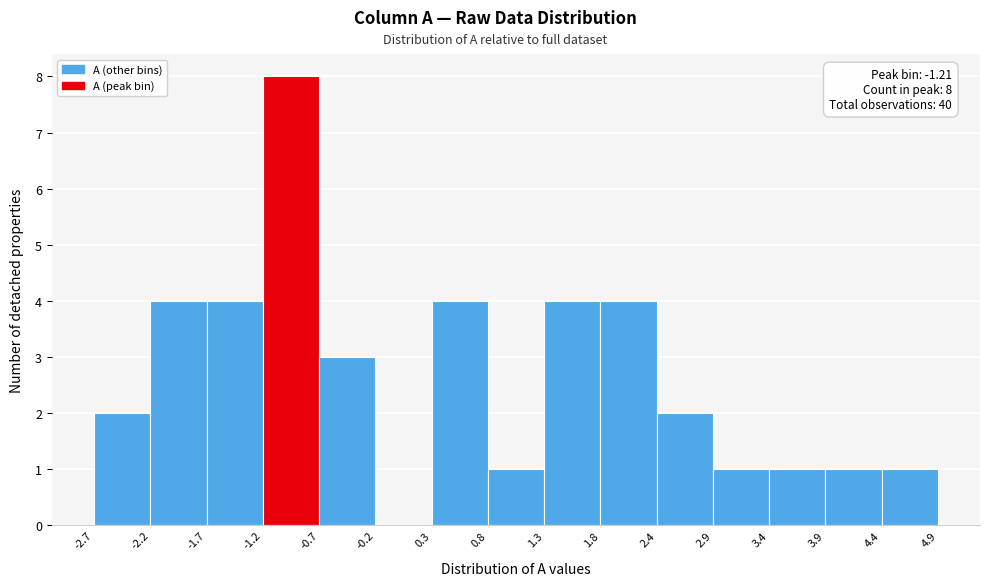

Which range on the x-axis has the tallest bar?

-1.2 to -0.7